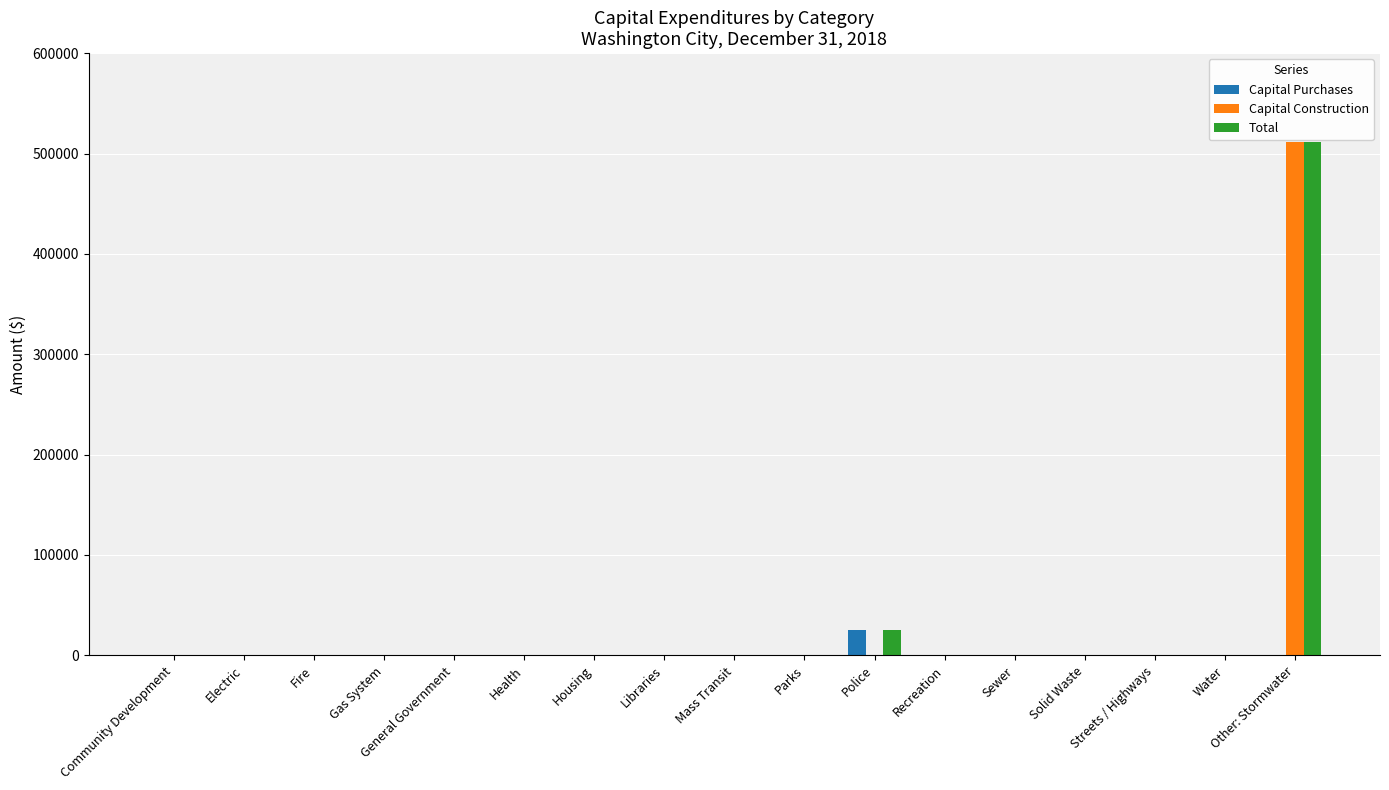

At which category is the sum across all series the highest?

Other: Stormwater